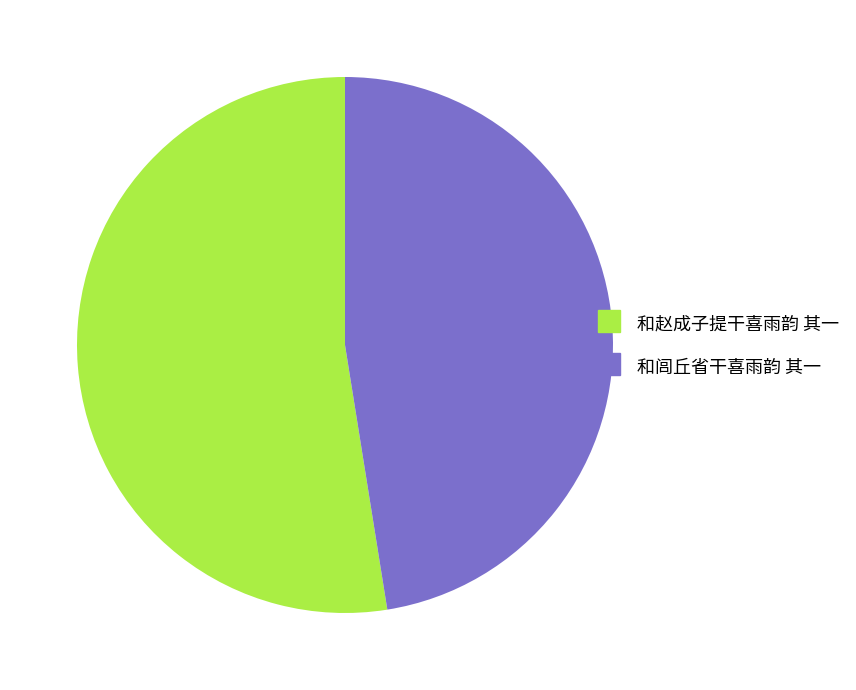

Between 和闾丘省干喜雨韵 其一 and 和赵成子提干喜雨韵 其一, which is larger?

和赵成子提干喜雨韵 其一